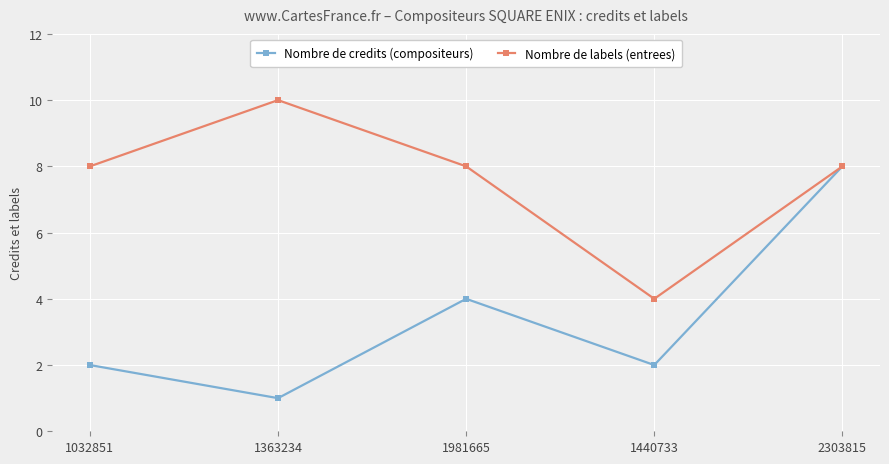

The Nombre de credits (compositeurs) series shows 4 at 1981665. True or false?

True